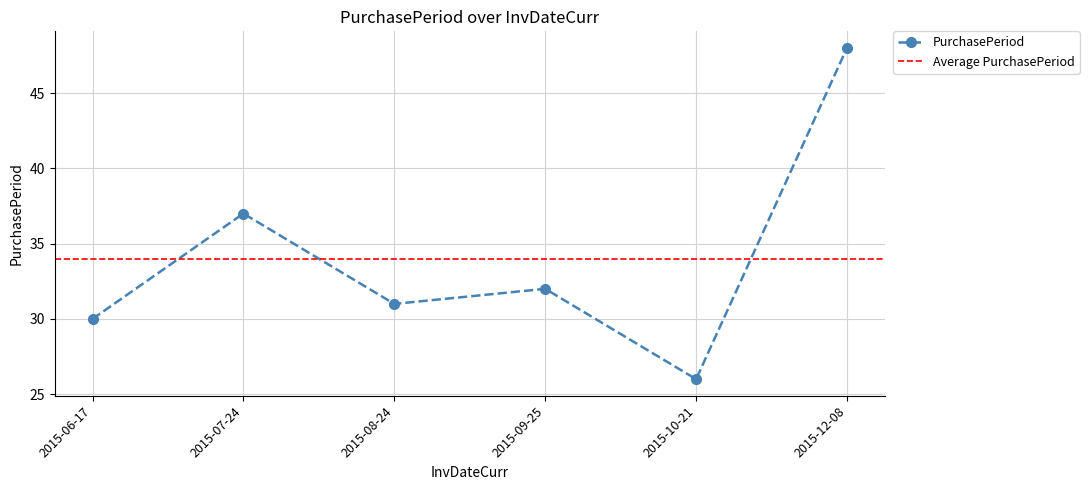

Which category has the lowest value across all series?

2015-10-21